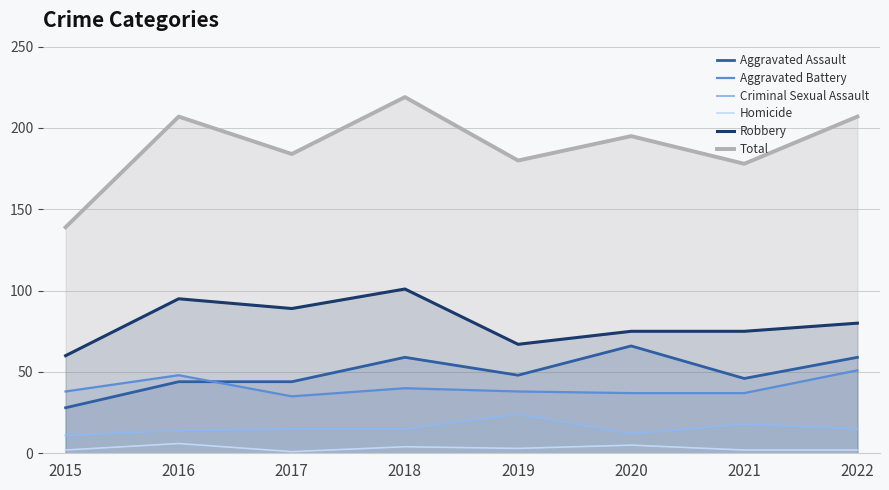

What are all the series names shown in the legend?

Aggravated Assault, Aggravated Battery, Criminal Sexual Assault, Homicide, Robbery, Total